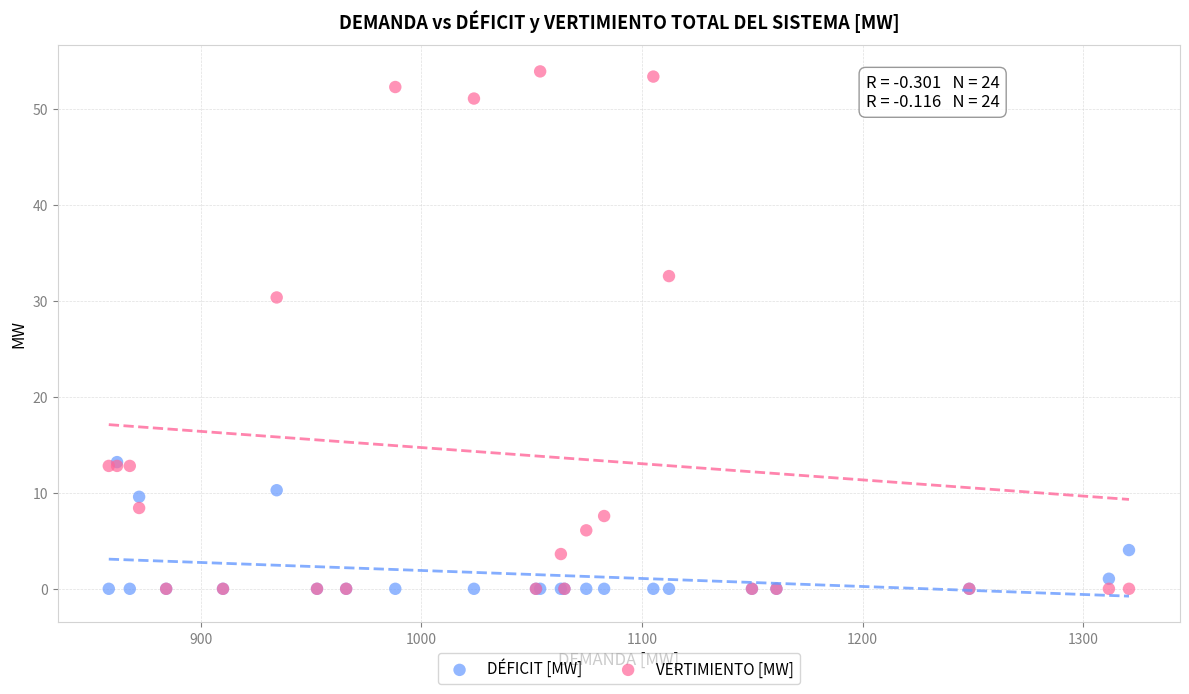

Which series contains the highest Y value?

VERTIMIENTO [MW]